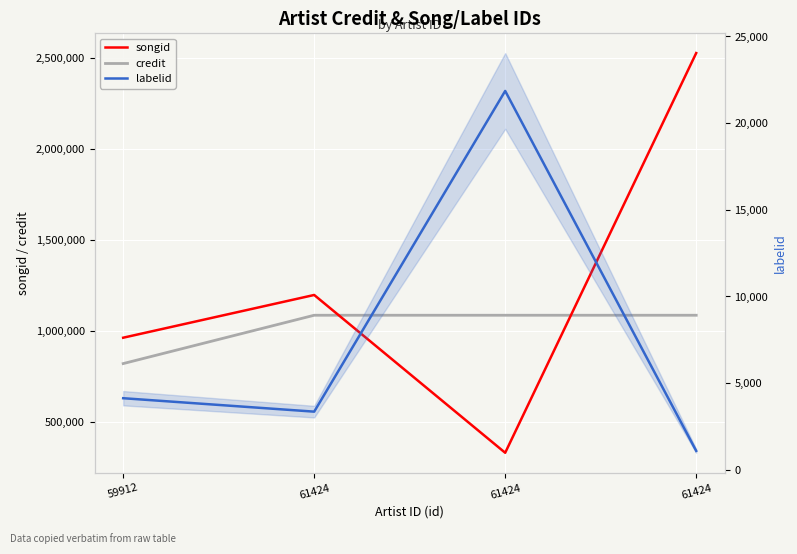

True or false: songid and labelid intersect in this chart.

False